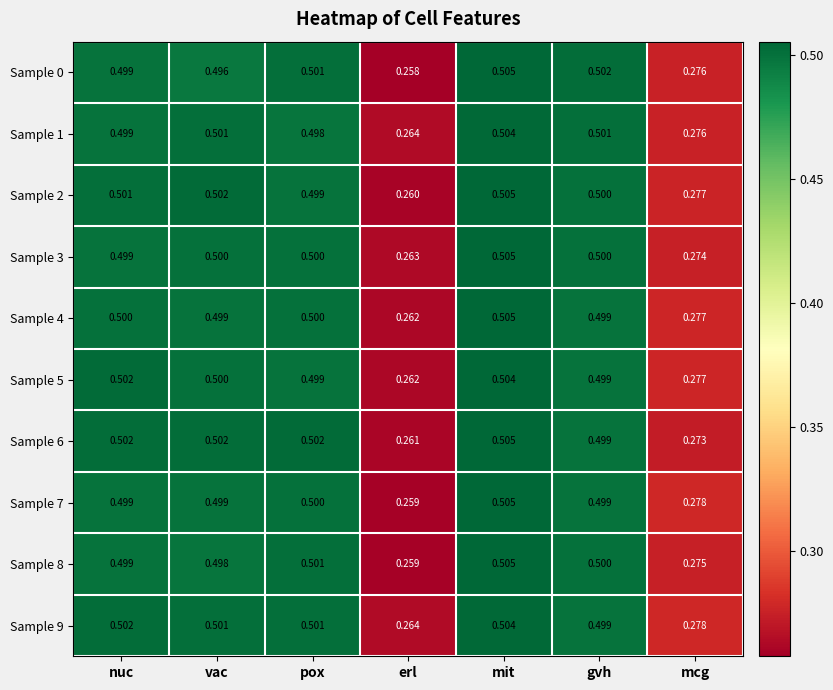

List the labels in order of Sample 8 value, smallest first.

erl, mcg, vac, nuc, gvh, pox, mit